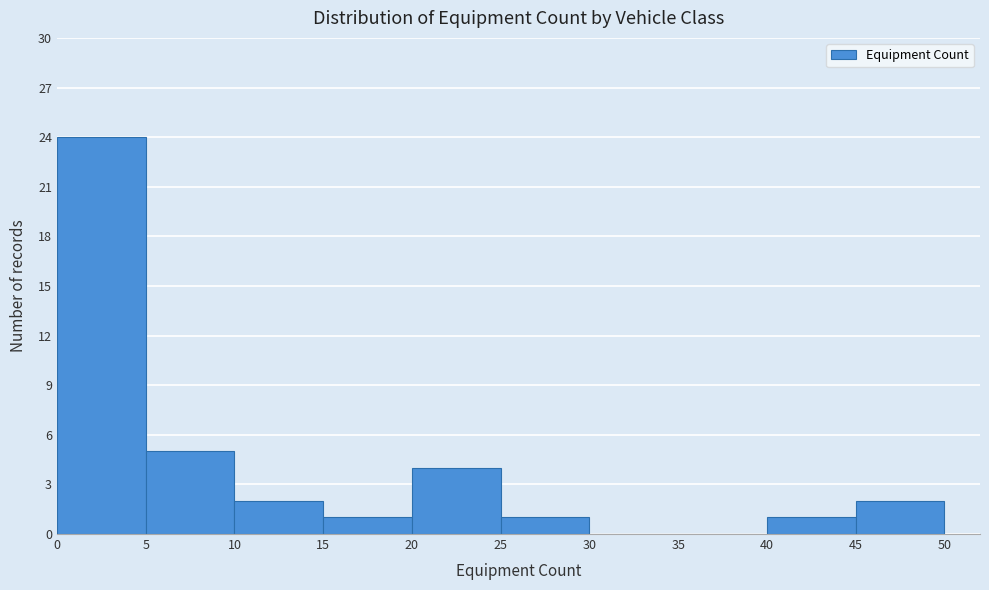

Reading left to right, list every bar in this chart as the range it spans on the x-axis followed by its height. The values are not printed on the chart, so give them approximately, as read against the axis.

0 to 5: 24
5 to 10: 5
10 to 15: 2
15 to 20: 1
20 to 25: 4
25 to 30: 1
30 to 35: 0
35 to 40: 0
40 to 45: 1
45 to 50: 2